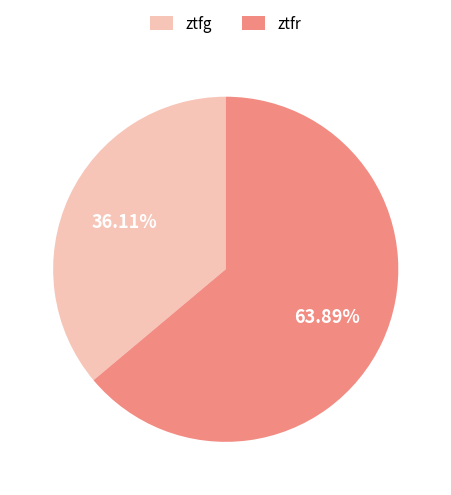

To the nearest percent, what is the combined percentage of ztfg and ztfr?

100%